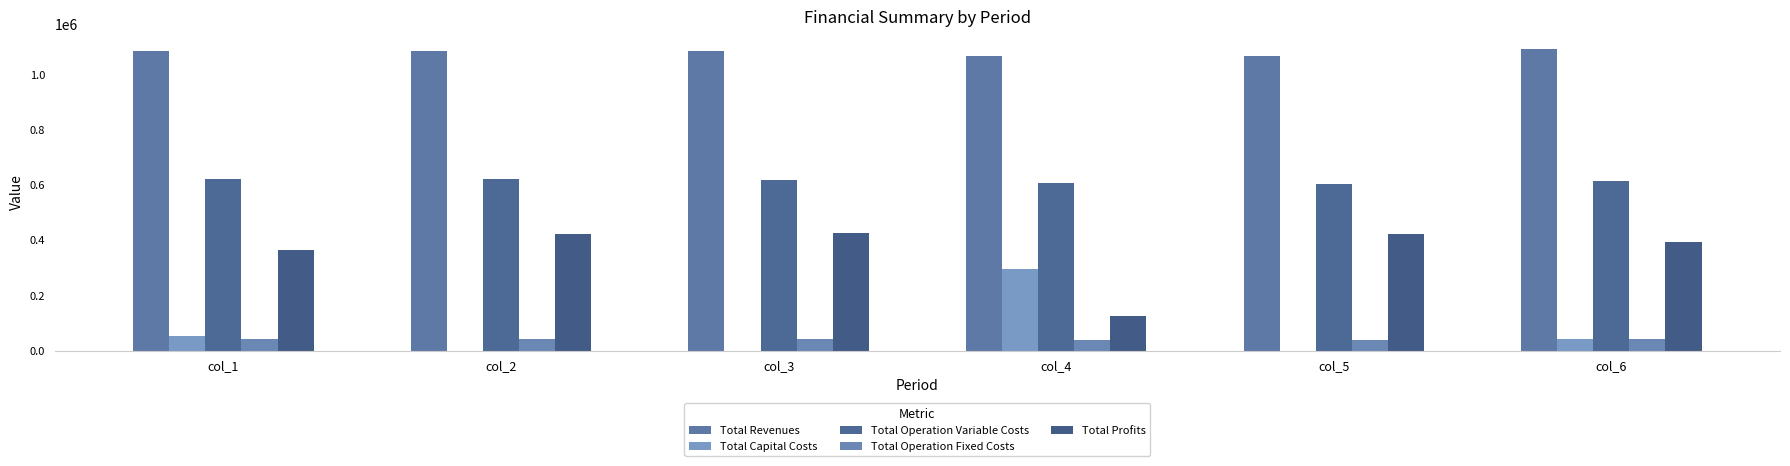

How many distinct data groups are displayed?

5